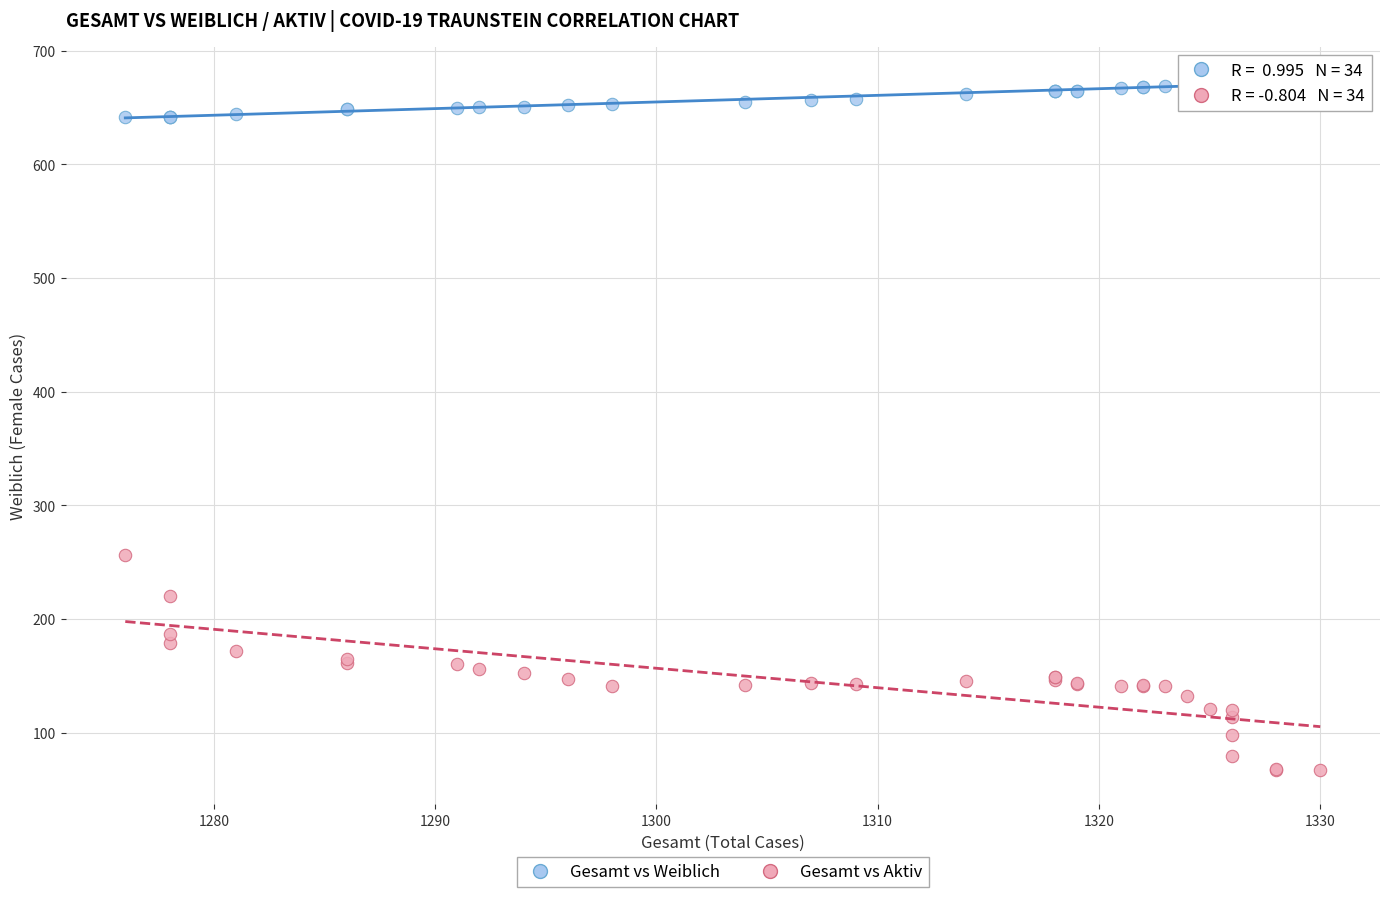

What are all the series names shown in the legend?

Gesamt vs Weiblich, Gesamt vs Aktiv